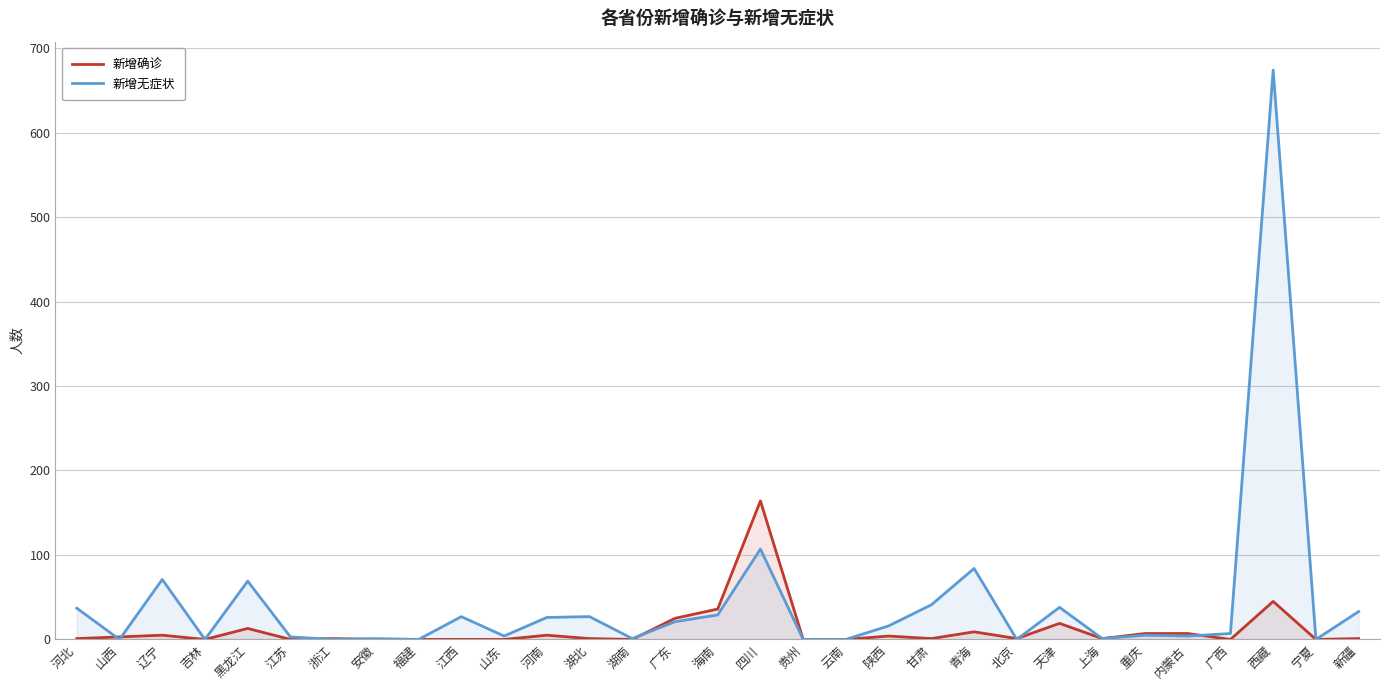

Rank the categories by 新增确诊 value from lowest to highest.

吉林, 江苏, 安徽, 福建, 江西, 山东, 湖南, 贵州, 云南, 广西, 宁夏, 河北, 浙江, 湖北, 甘肃, 北京, 上海, 新疆, 山西, 陕西, 辽宁, 河南, 重庆, 内蒙古, 青海, 黑龙江, 天津, 广东, 海南, 西藏, 四川